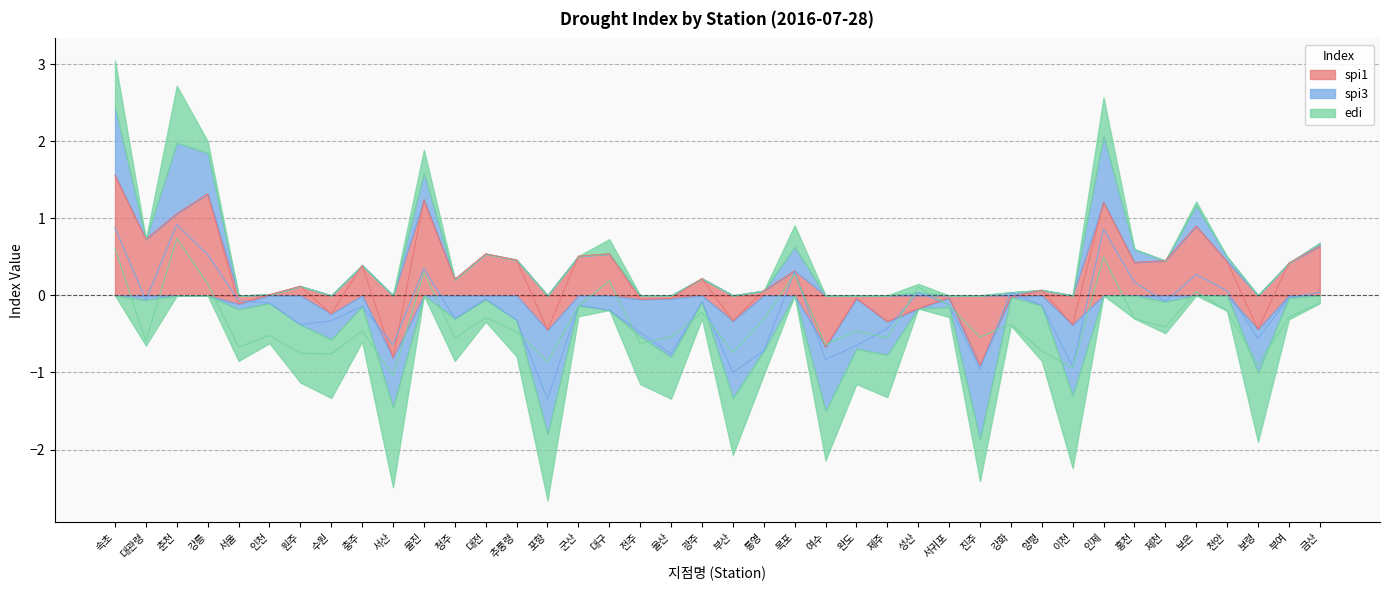

Reading right to left, extract all data points from this chart.

spi1: 금산=0.6	부여=0.4	보령=-0.4	천안=0.4	보은=0.9	제천=0.5	홍천=0.4	인제=1.2	이천=-0.4	양평=0.1	강화=-0.0	진주=-0.9	서귀포=-0.0	성산=-0.2	제주=-0.3	완도=-0.0	여수=-0.7	목포=0.3	통영=0.1	부산=-0.3	광주=0.2	울산=-0.0	전주=-0.1	대구=0.5	군산=0.5	포항=-0.5	추풍령=0.5	대전=0.5	청주=0.2	울진=1.2	서산=-0.8	충주=0.4	수원=-0.2	원주=0.1	인천=0.0	서울=-0.1	강릉=1.3	춘천=1.1	대관령=0.7	속초=1.6
spi3: 금산=0.0	부여=-0.0	보령=-0.6	천안=0.1	보은=0.3	제천=-0.1	홍천=0.2	인제=0.9	이천=-0.9	양평=-0.1	강화=0.0	진주=-1.0	서귀포=-0.1	성산=0.0	제주=-0.4	완도=-0.7	여수=-0.8	목포=0.3	통영=-0.7	부산=-1.0	광주=-0.1	울산=-0.8	전주=-0.5	대구=-0.2	군산=-0.1	포항=-1.4	추풍령=-0.3	대전=-0.1	청주=-0.3	울진=0.3	서산=-0.6	충주=-0.1	수원=-0.3	원주=-0.4	인천=-0.1	서울=-0.1	강릉=0.5	춘천=0.9	대관령=-0.1	속초=0.9
edi: 금산=-0.1	부여=-0.3	보령=-0.9	천안=-0.2	보은=0.1	제천=-0.4	홍천=-0.3	인제=0.5	이천=-0.9	양평=-0.7	강화=-0.4	진주=-0.5	서귀포=-0.1	성산=0.1	제주=-0.6	완도=-0.5	여수=-0.6	목포=0.3	통영=-0.3	부산=-0.7	광주=-0.2	울산=-0.5	전주=-0.6	대구=0.2	군산=-0.1	포항=-0.9	추풍령=-0.5	대전=-0.3	청주=-0.6	울진=0.3	서산=-1.0	충주=-0.5	수원=-0.8	원주=-0.8	인천=-0.5	서울=-0.7	강릉=0.1	춘천=0.7	대관령=-0.6	속초=0.6